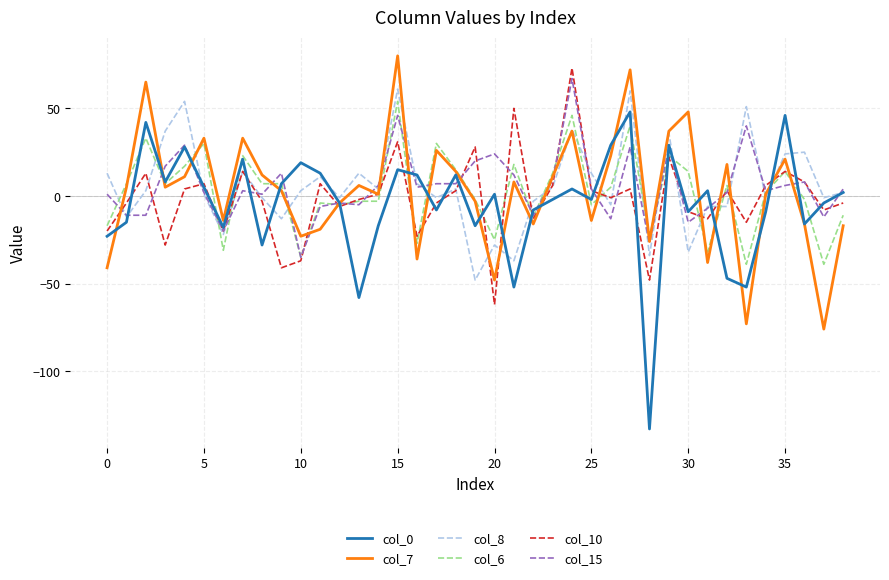

True or false: col_6 and col_8 cross at least once.

True